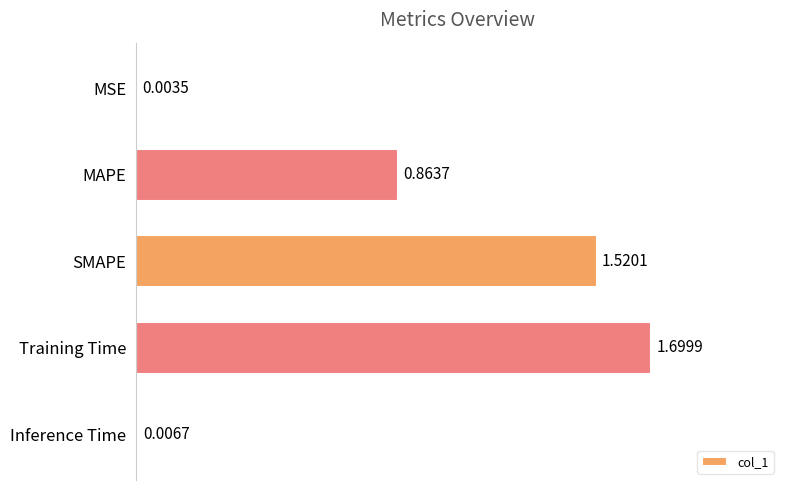

Where is the data nearest to the value 0?

MSE